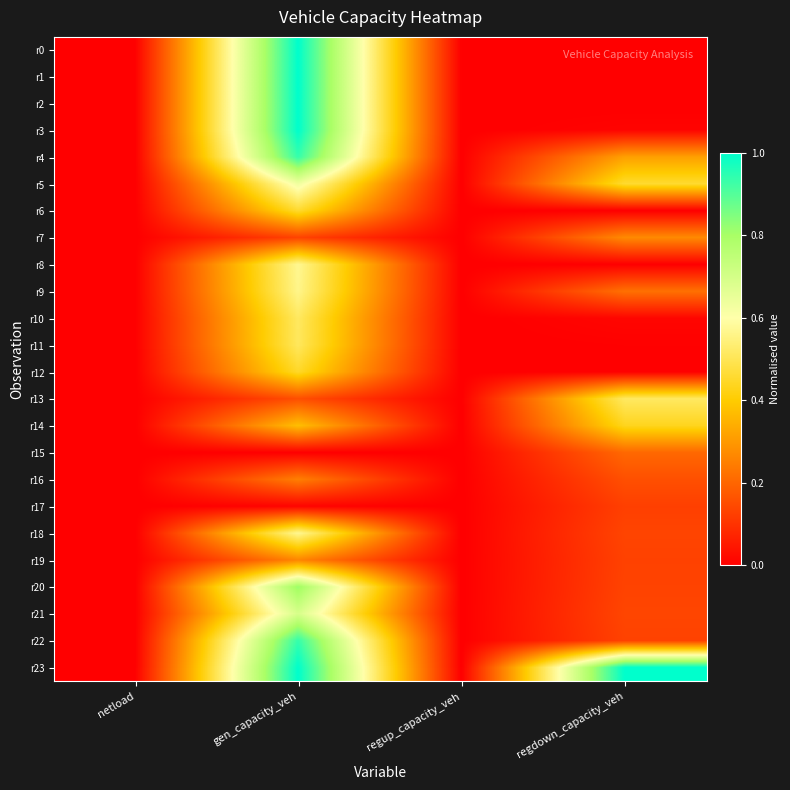

List the series in order of their peak value, lowest first.

r17, r15, r16, r19, r7, r14, r12, r6, r11, r10, r13, r9, r8, r18, r5, r21, r20, r4, r22, r0, r1, r2, r3, r23